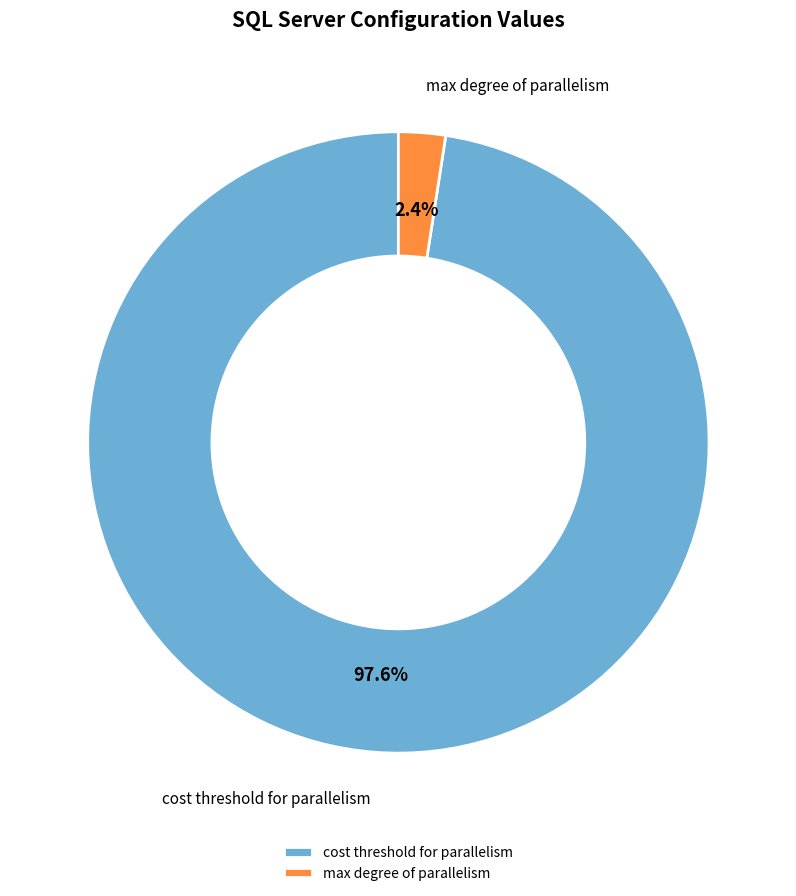

How many segments does this pie chart have?

2